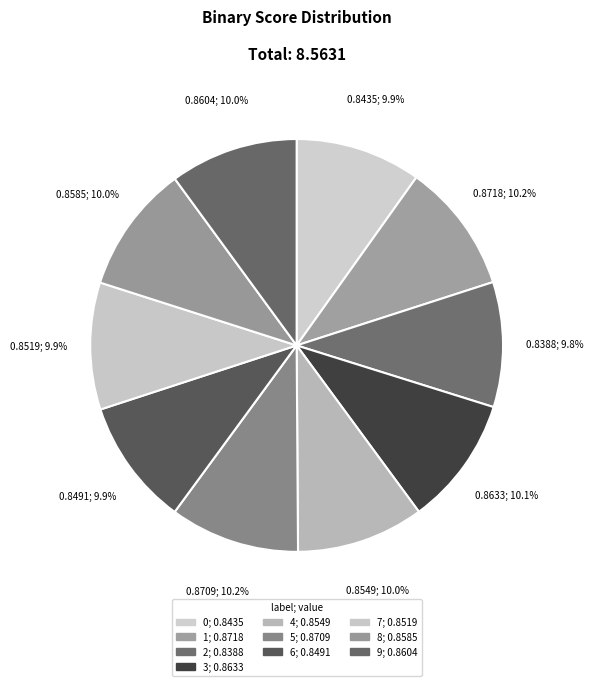

Rank the categories by value from lowest to highest.

2, 0, 6, 7, 4, 8, 9, 3, 5, 1